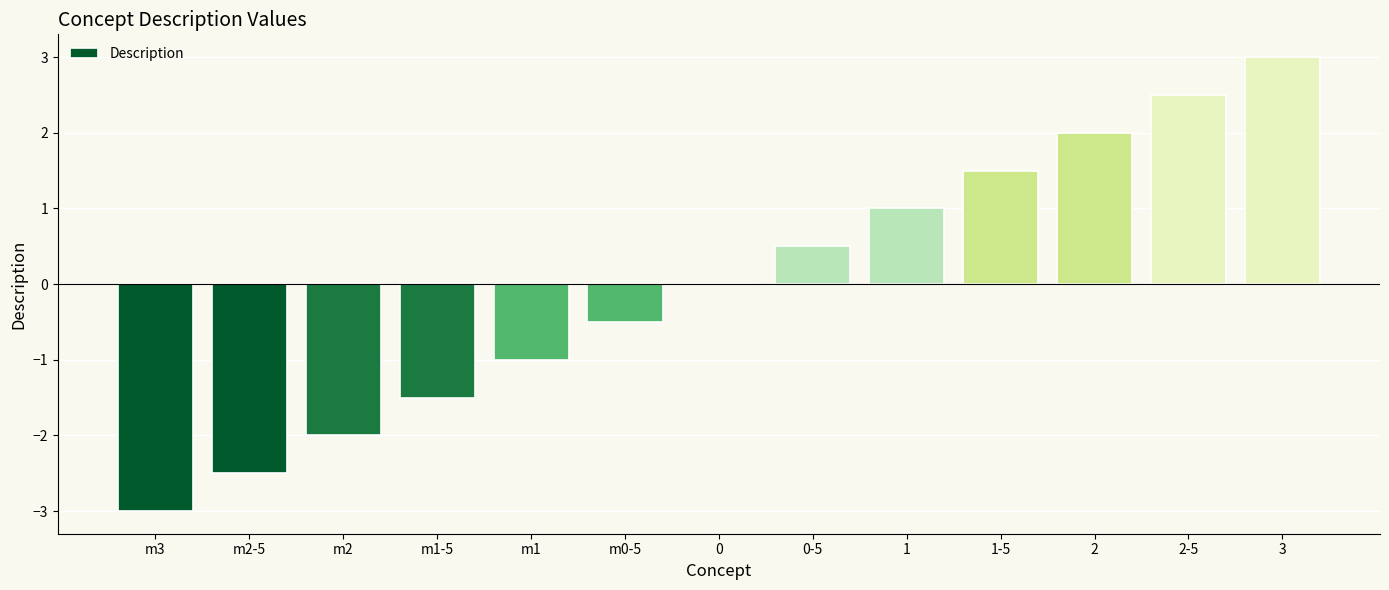

At which category does the chart reach its peak across all series?

3